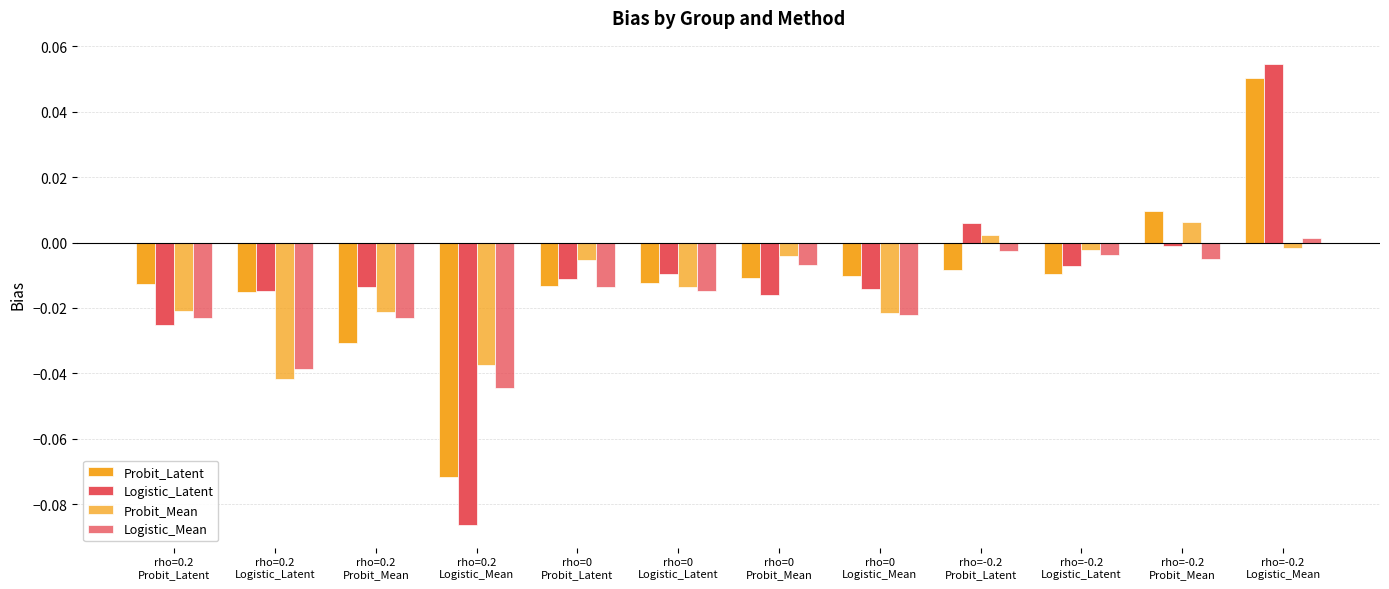

The value of Logistic_Latent at rho=-0.2
Logistic_Latent is -0.0. True or false?

False